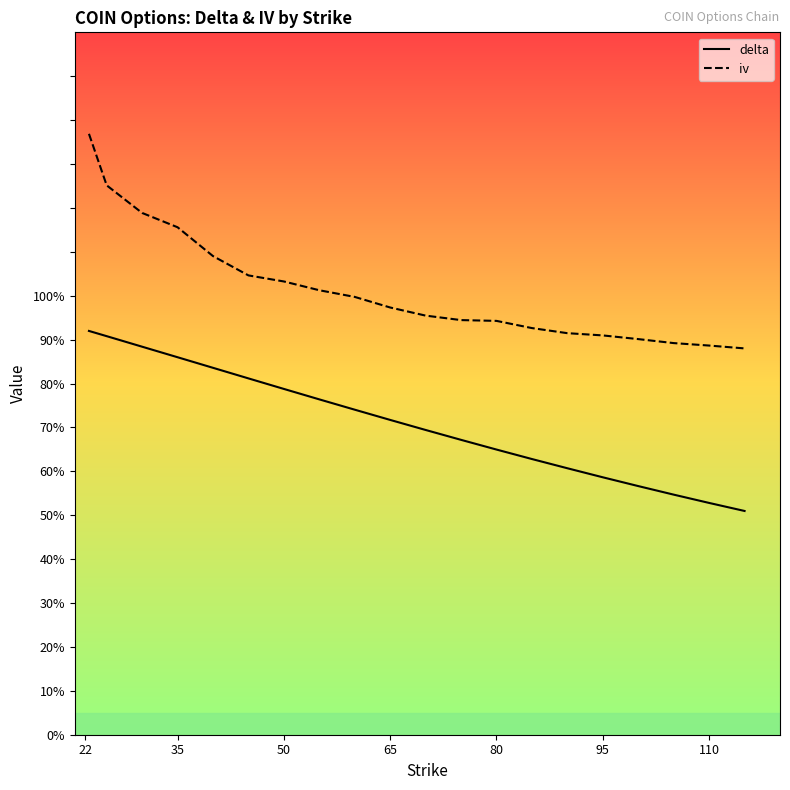

What is the value of the iv point at the 10th from the left?

1.0